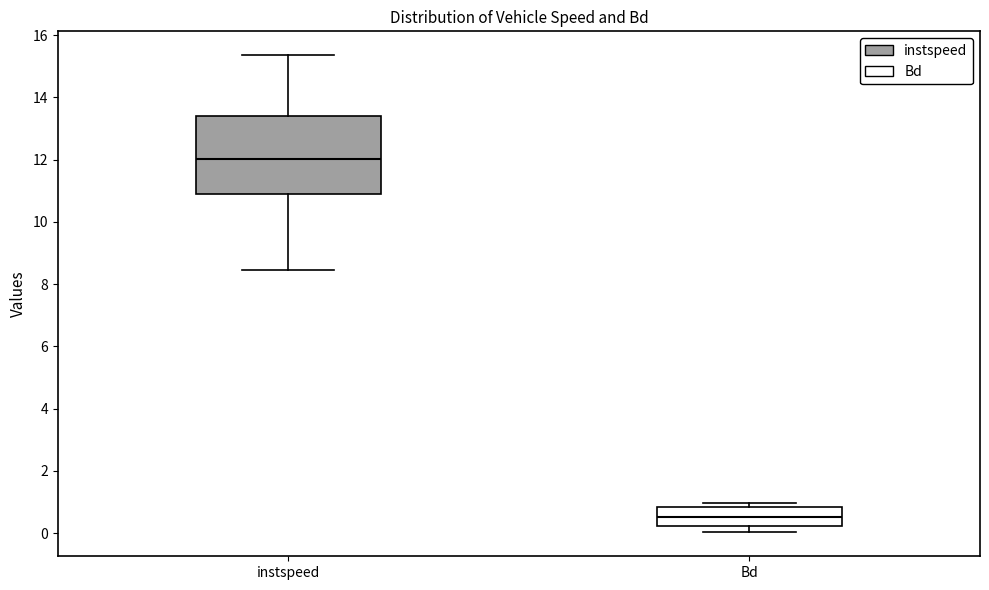

Reading left to right, transcribe this box plot: for each box, give where its median line is, the range the box spans, and where its two whiskers end, as read against the y-axis. The values are not printed on the chart, so give them approximately, as read against the axis.

instspeed: median 12.0, box 11.0 to 13.4, whiskers 8.4 to 15.4
Bd: median 0.6, box 0.2 to 0.8, whiskers 0.0 to 1.0